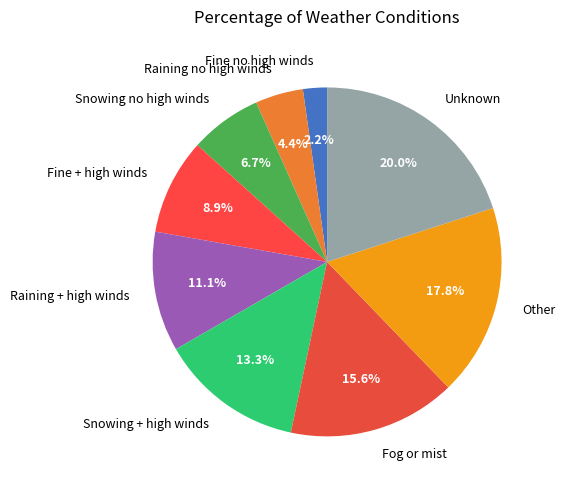

Count the number of slices in the pie.

9